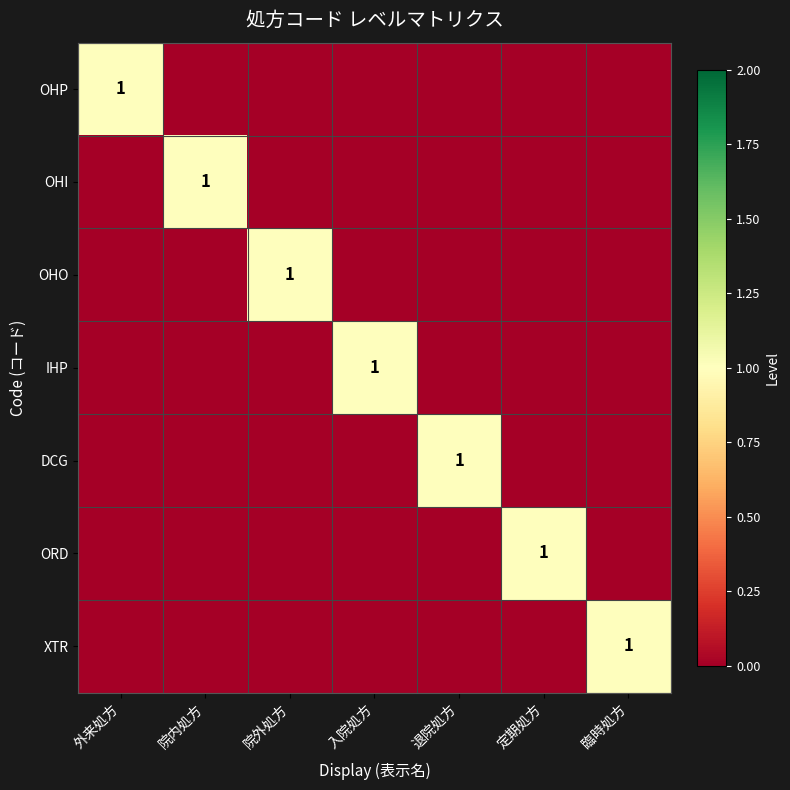

True or false: OHI has a value of 1 at 退院処方.

False